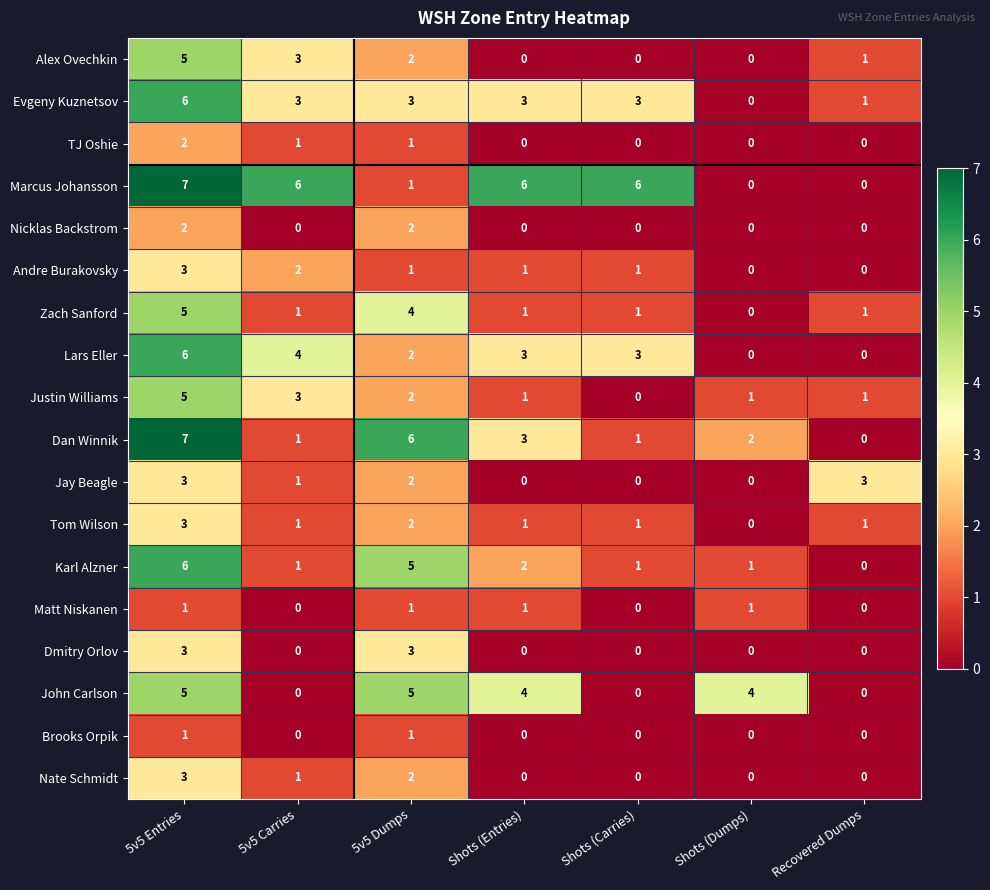

At which label does Evgeny Kuznetsov reach its minimum?

Shots (Dumps)